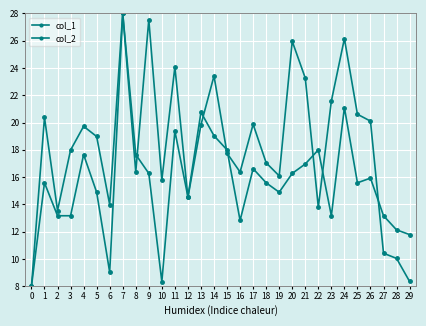

In col_1, how many points are higher than both neighbors (excluding endpoints)?

9